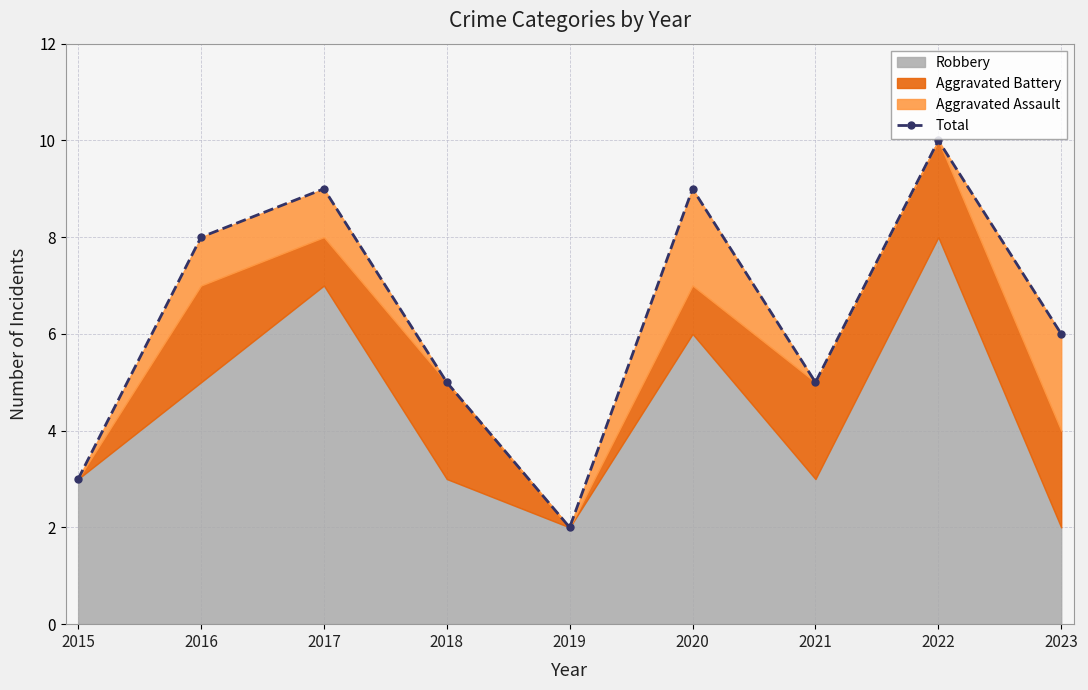

How many lines are shown in the chart?

1